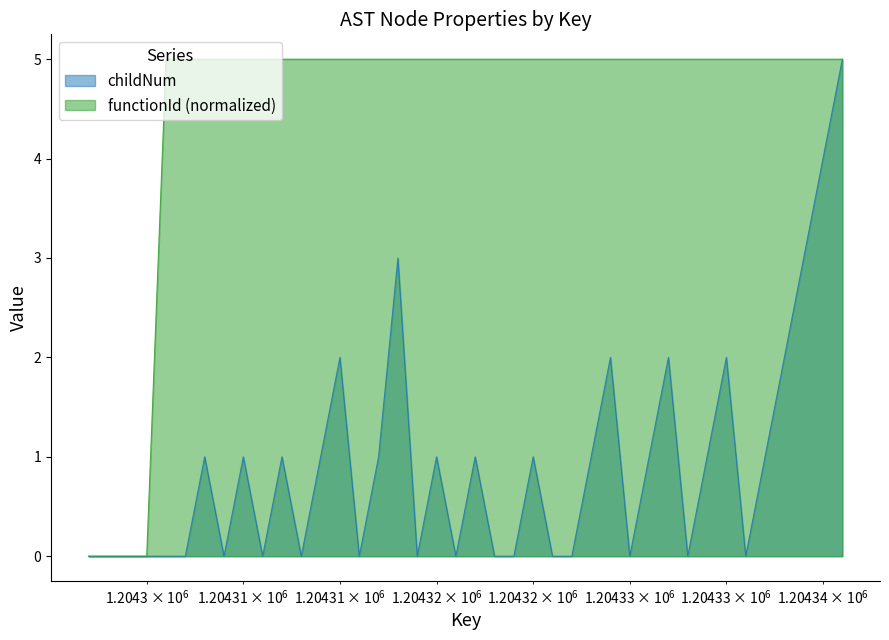

What is the average value of the childNum series?

1